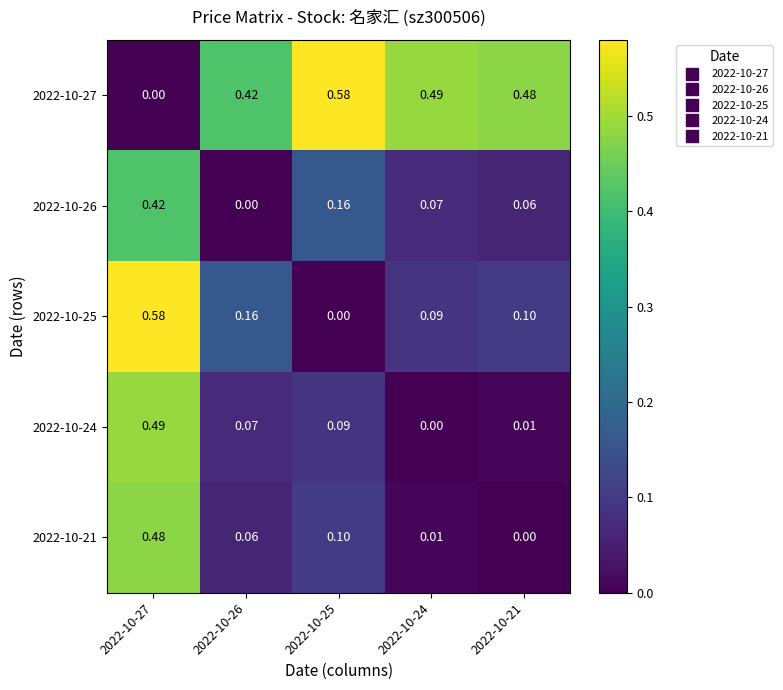

Is the value of 2022-10-26 at 2022-10-25 greater than the value of 2022-10-24 at 2022-10-25?

Yes